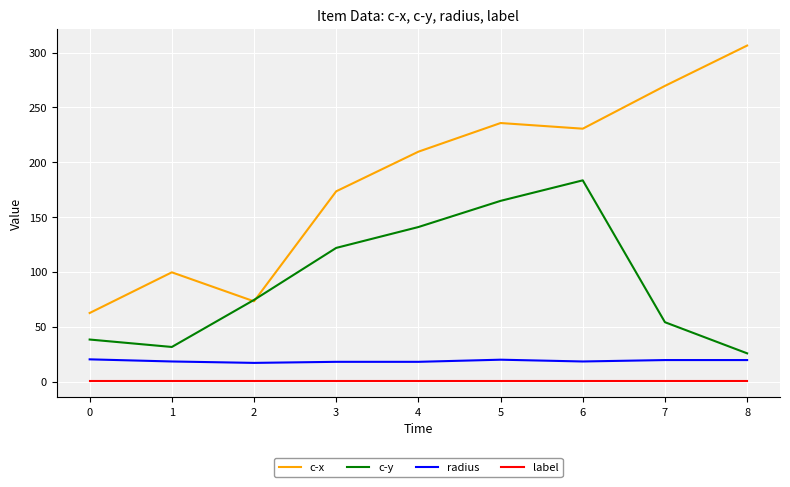

The c-x series shows 49.4 at 1. True or false?

False